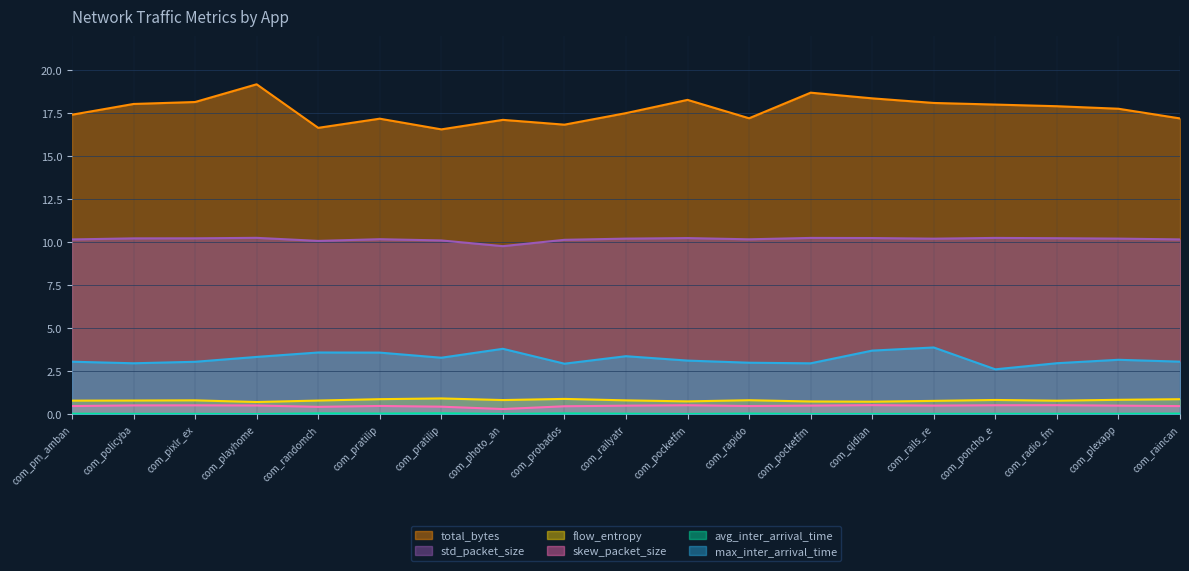

What is the sum of the skew_packet_size values at com_pocketfm and com_randomch?

0.9